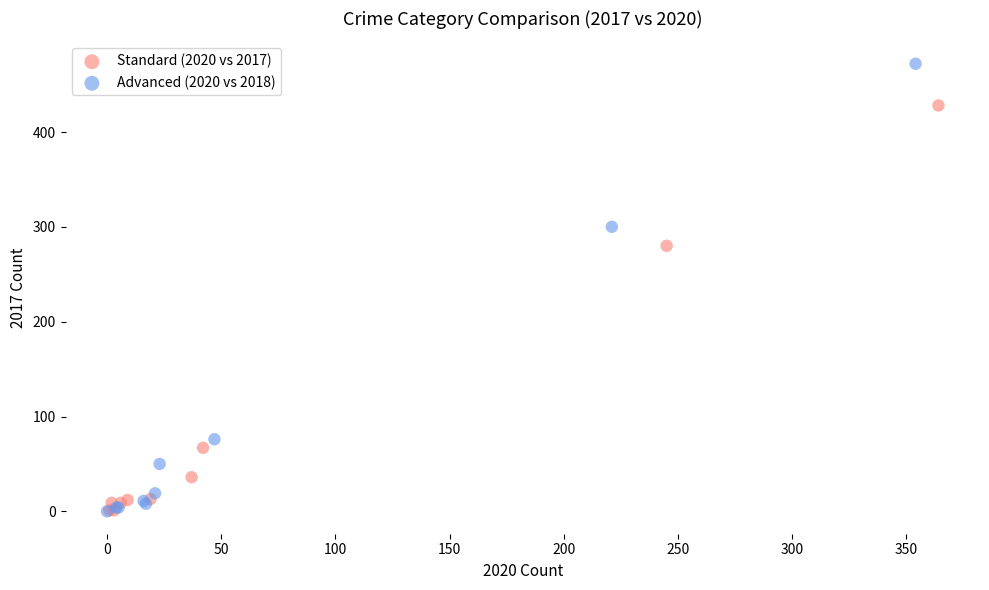

Which series has the widest spread of Y values?

Advanced (2020 vs 2018)